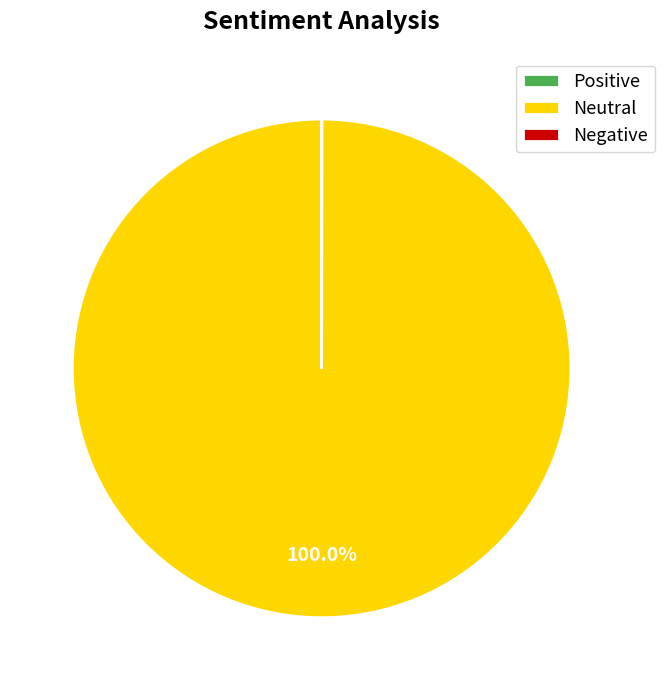

What is the largest slice in the pie chart?

Neutral